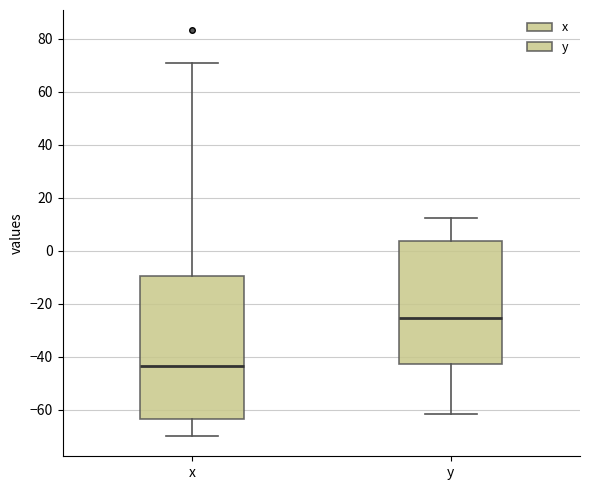

Reading left to right, transcribe this box plot: for each box, give where its median line is, the range the box spans, and where its two whiskers end, as read against the y-axis. The values are not printed on the chart, so give them approximately, as read against the axis.

x: median -44, box -64 to -10, whiskers -70 to 70
y: median -26, box -42 to 4, whiskers -62 to 12